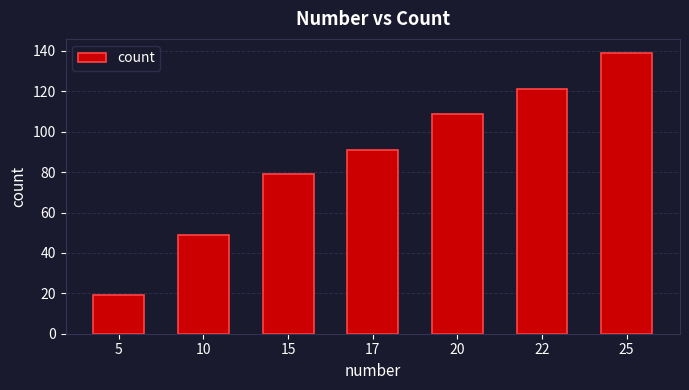

At which category does the chart reach its peak across all series?

25